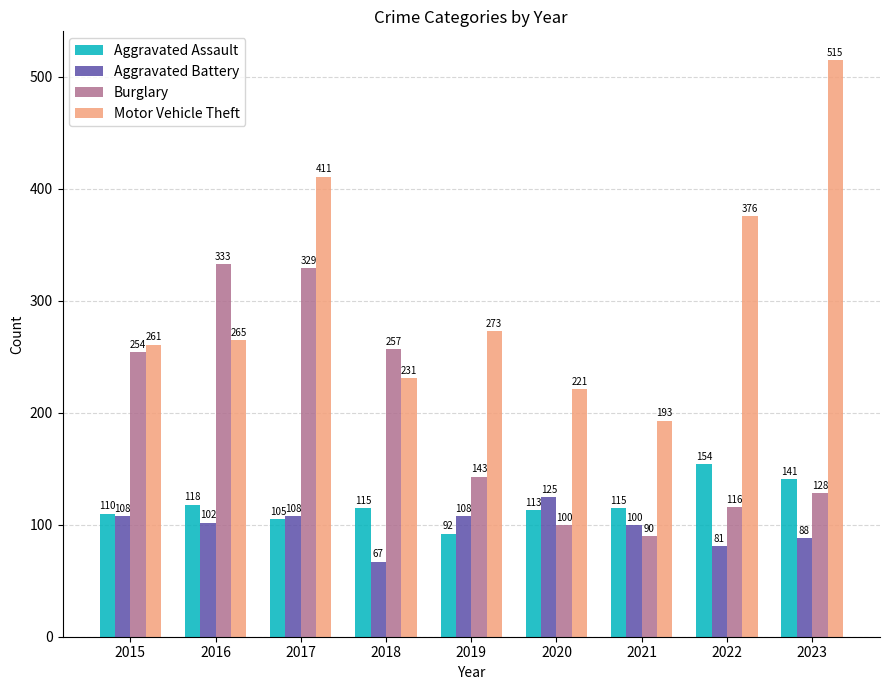

Which series has the widest spread of values?

Motor Vehicle Theft